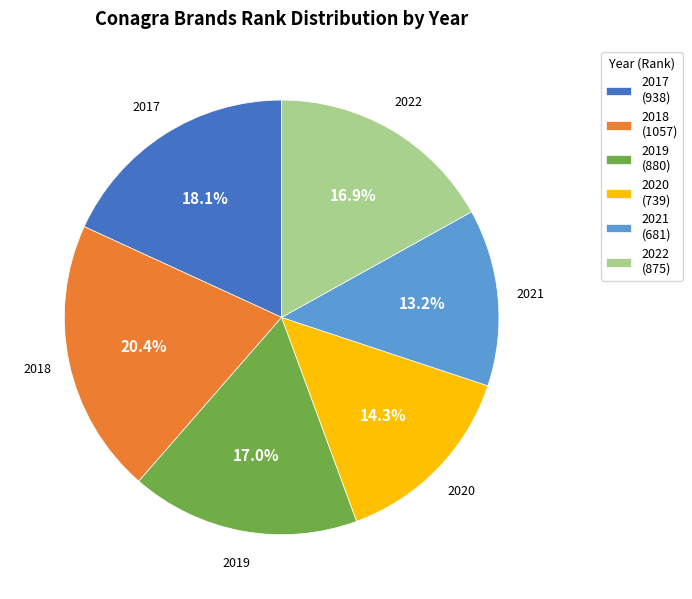

What percentage is the 2021 slice, to the nearest percent?

13%